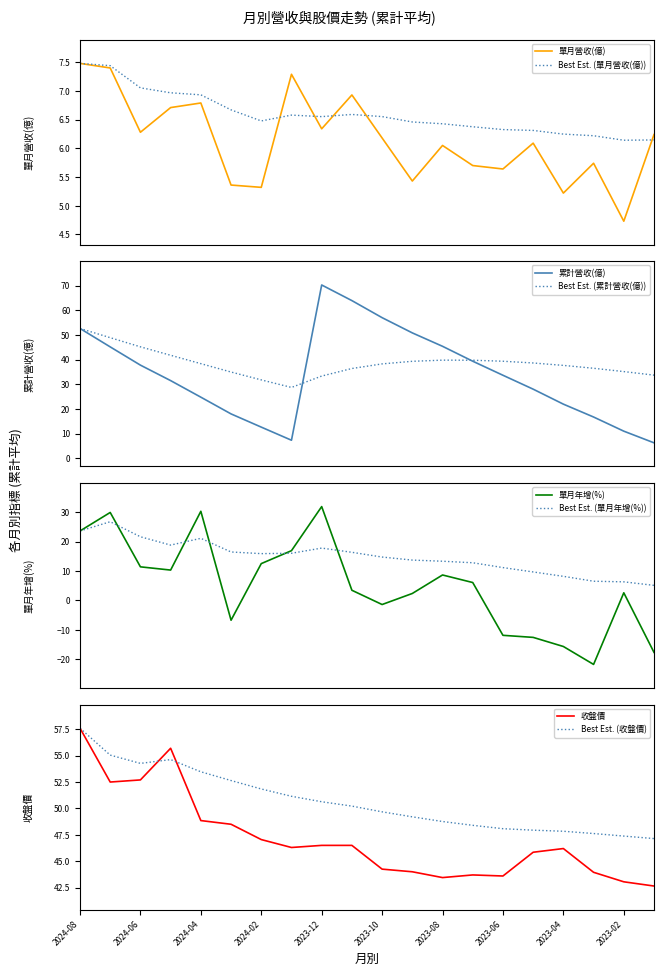

At how many categories does at least one series exceed 64?

1